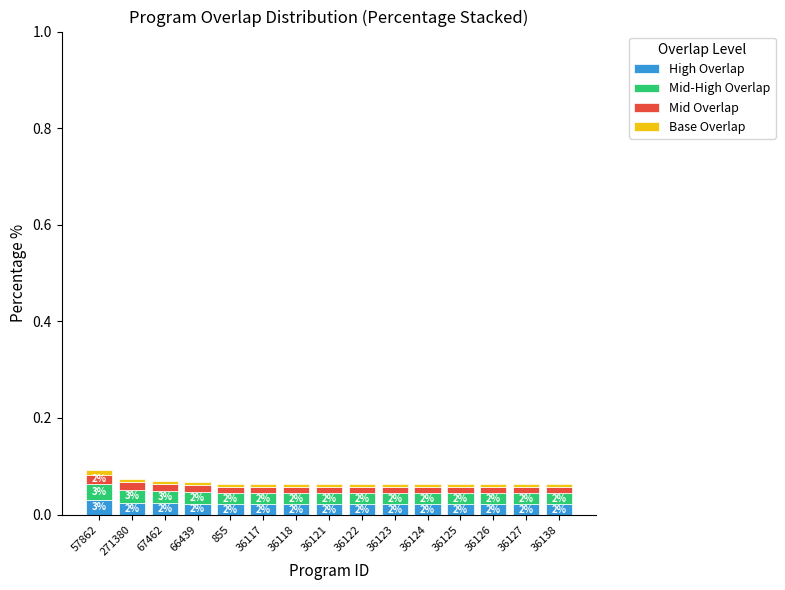

Which series has the largest range (max minus min)?

Mid-High Overlap